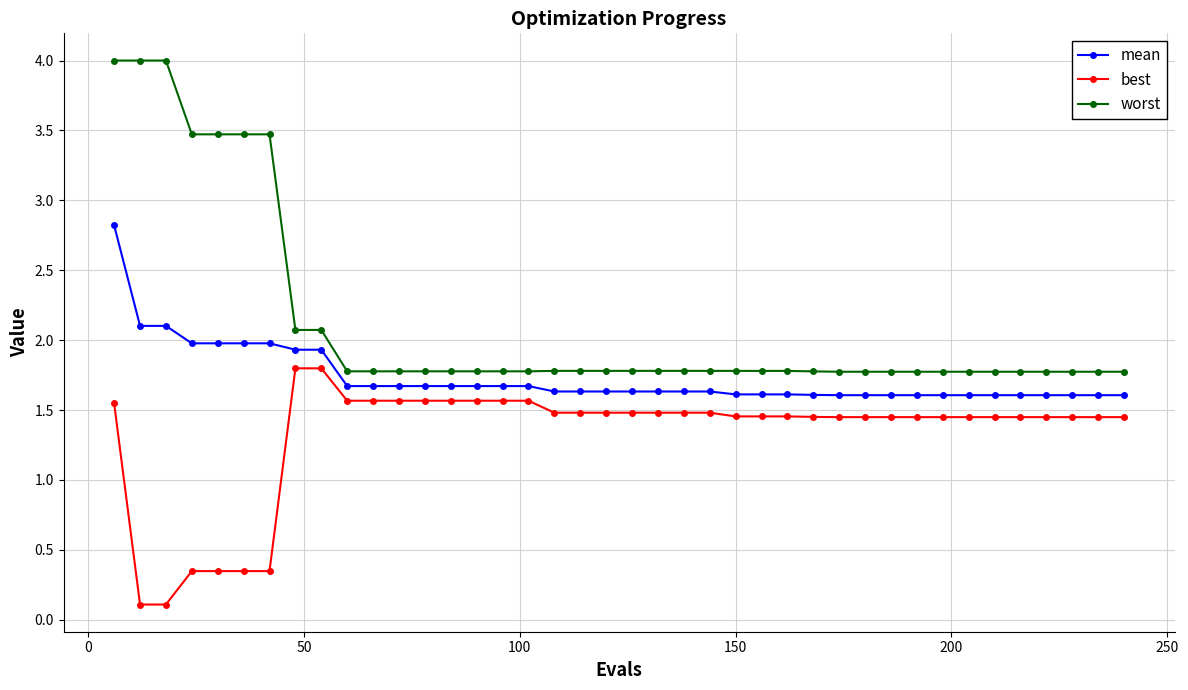

How many lines are shown in the chart?

3